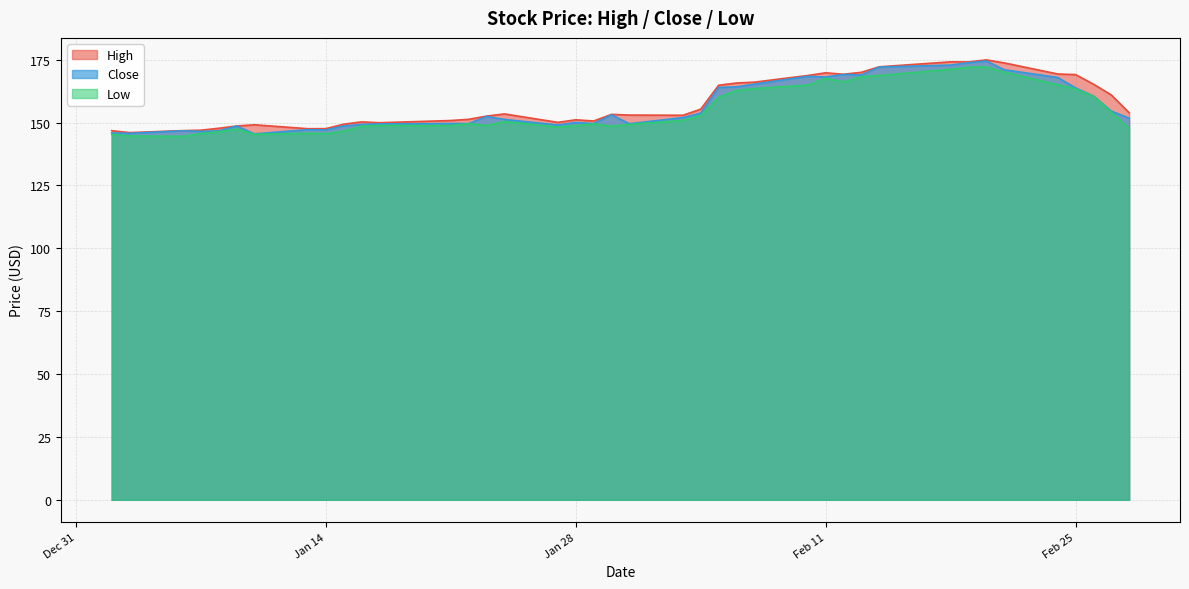

Is it true that Low equals 145.6 at Jan 14?

True